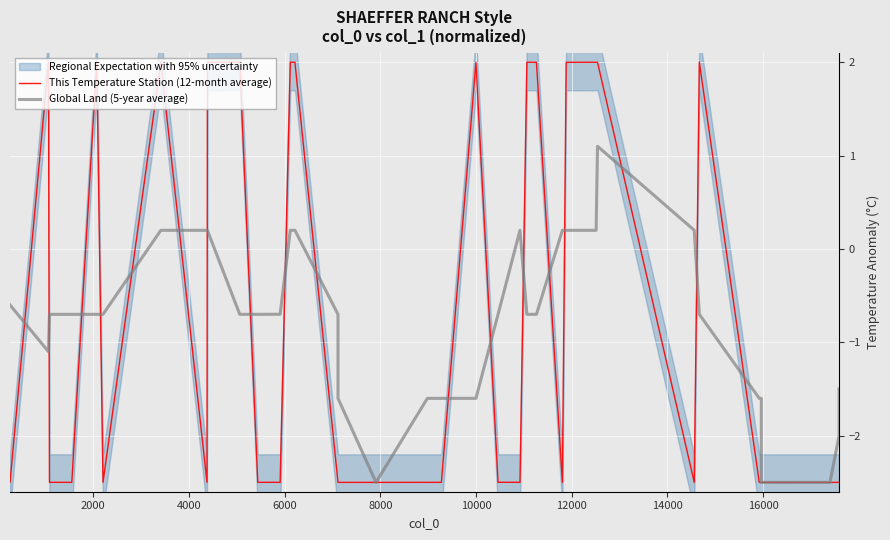

Which series has the largest range (max minus min)?

This Temperature Station (12-month average)